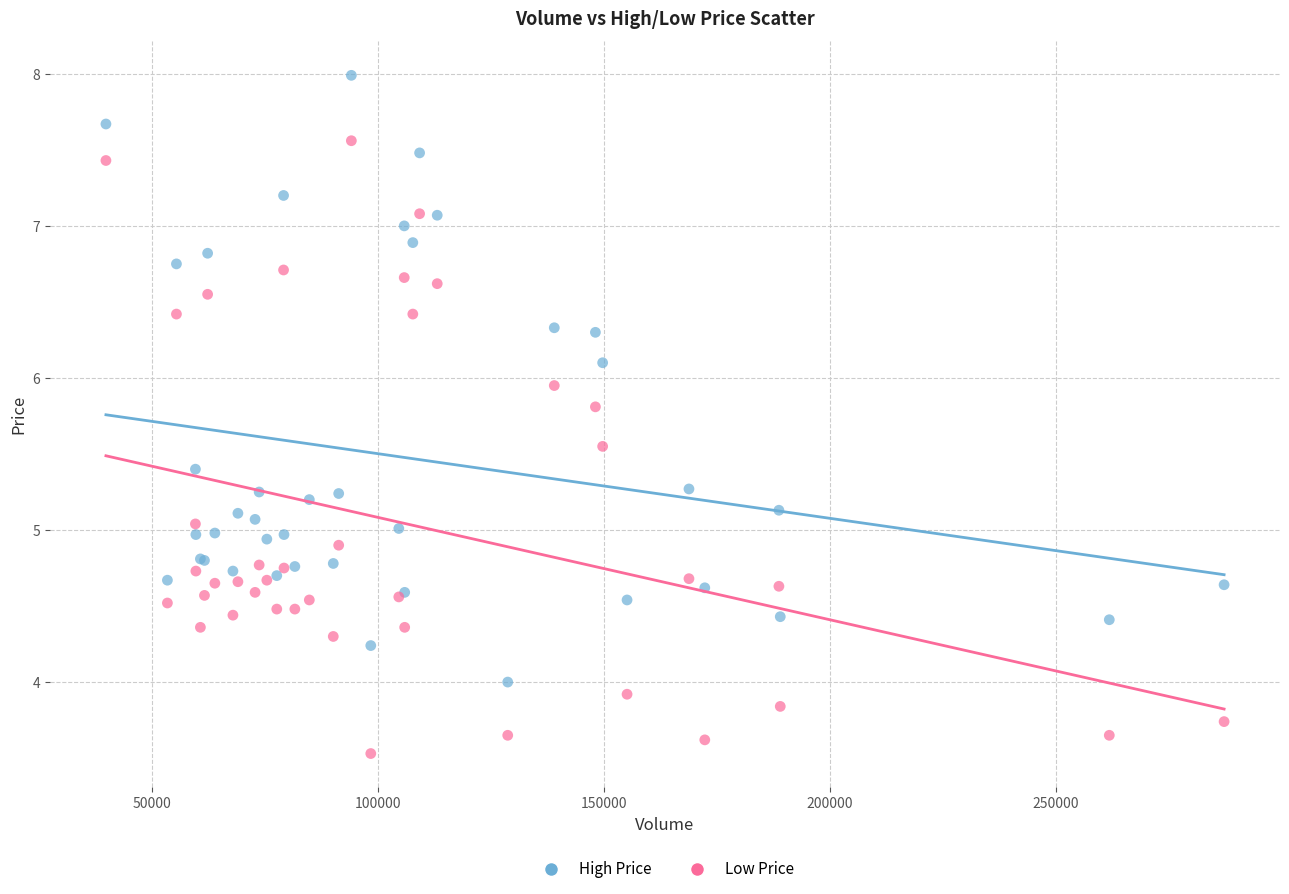

Which series contains the highest Y value?

High Price